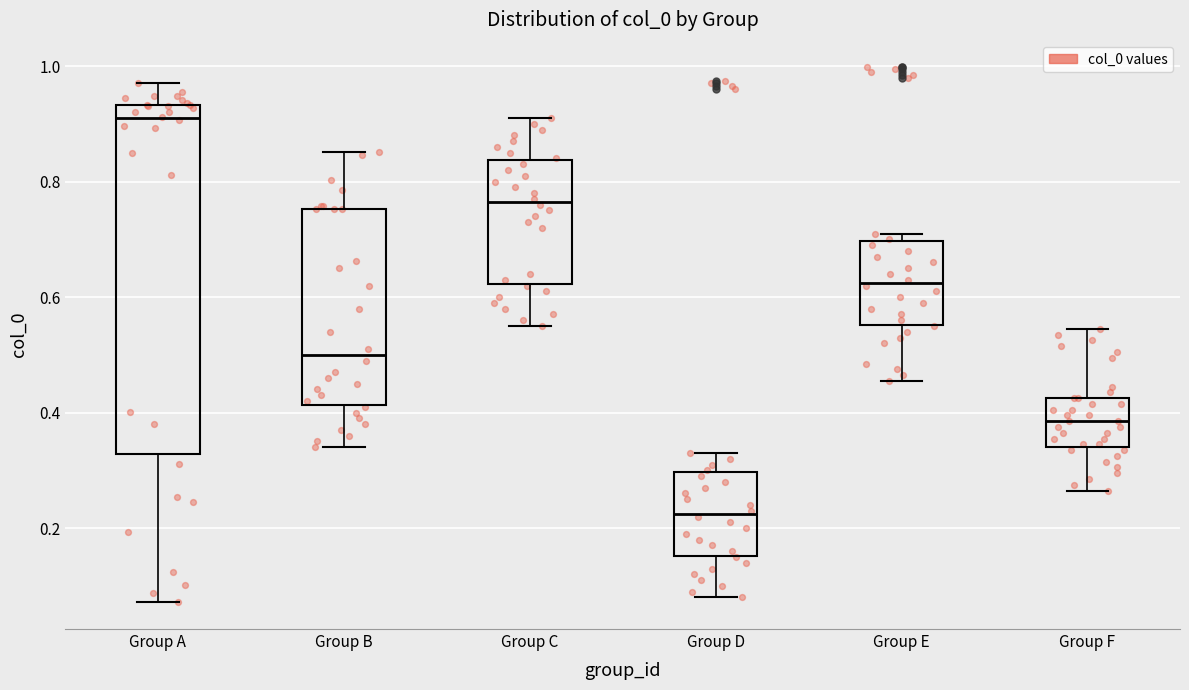

Which box is the tallest, from its lower edge to its upper edge?

Group A